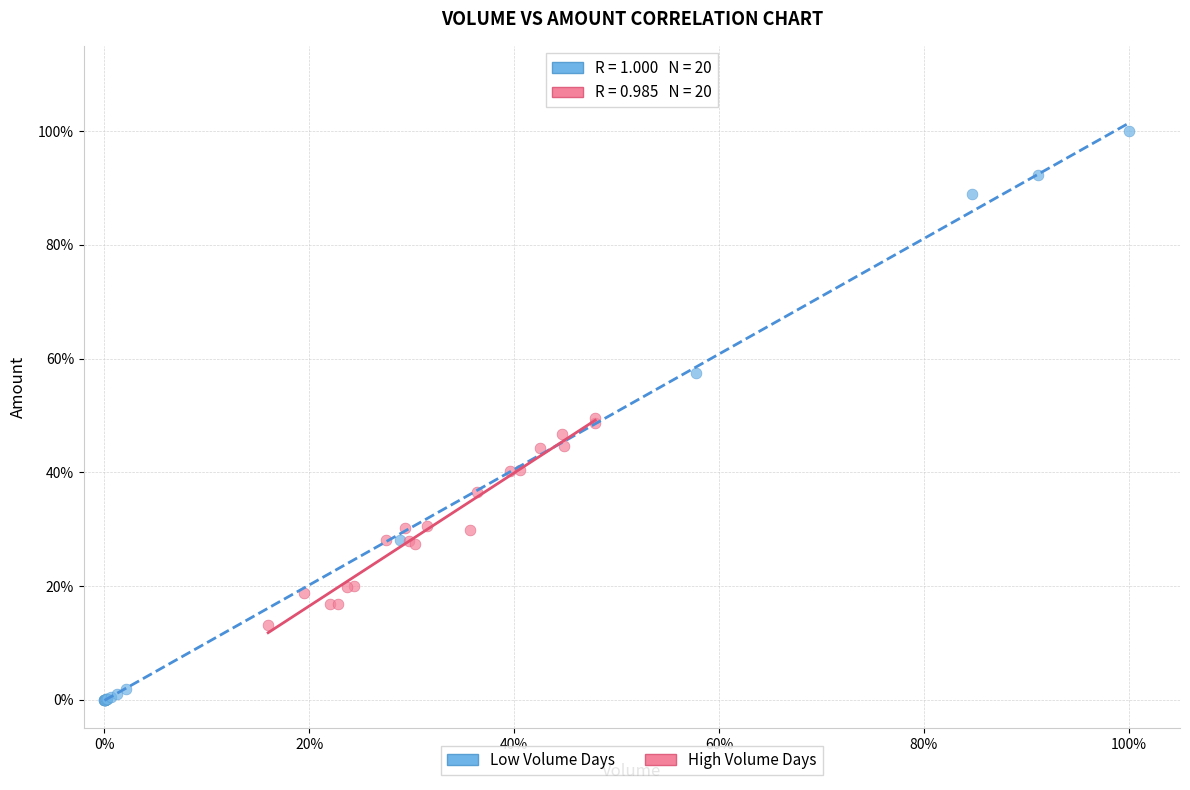

What are all the series names shown in the legend?

Low Volume Days, High Volume Days